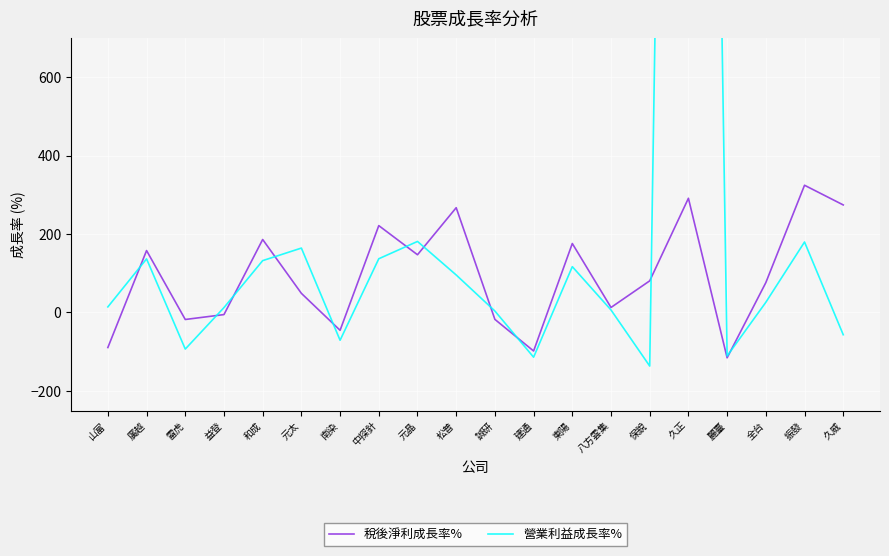

What is the difference between the 營業利益成長率% values at 誠研 and 東陽?

113.1